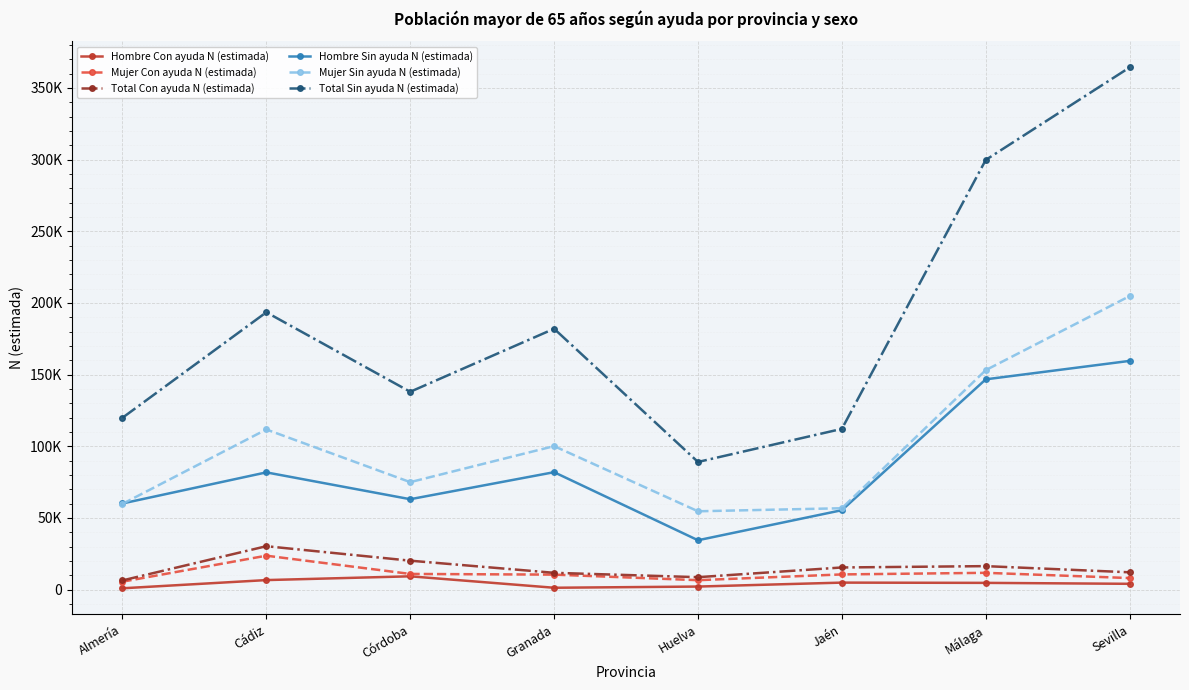

Rank the series at Jaén from lowest to highest value.

Hombre Con ayuda N (estimada), Mujer Con ayuda N (estimada), Total Con ayuda N (estimada), Hombre Sin ayuda N (estimada), Mujer Sin ayuda N (estimada), Total Sin ayuda N (estimada)